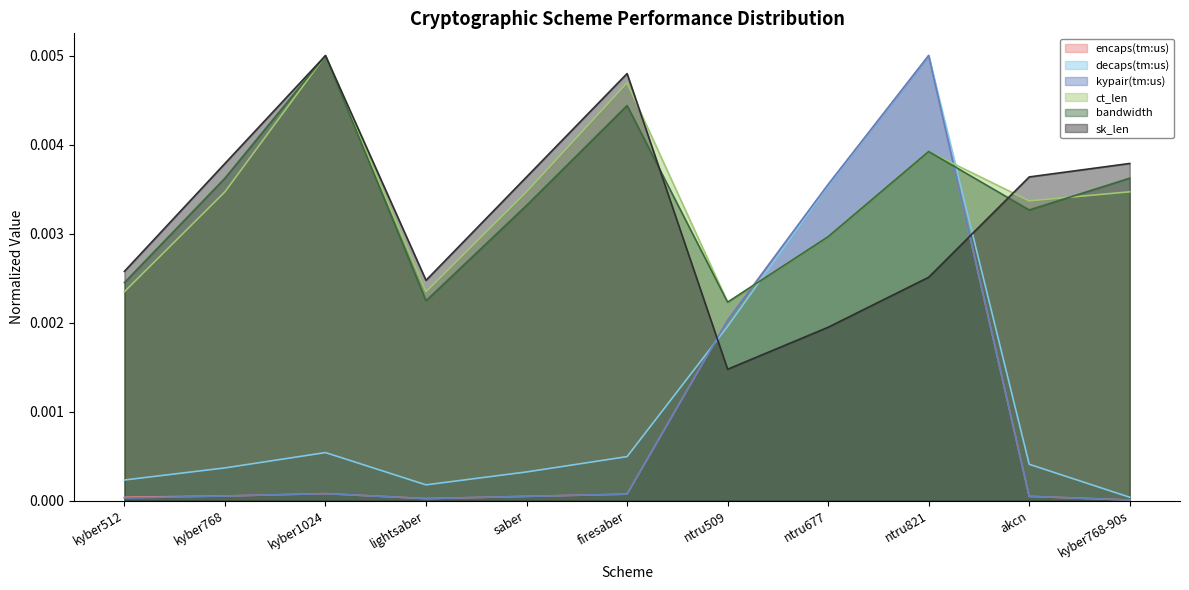

How many lines are shown in the chart?

6